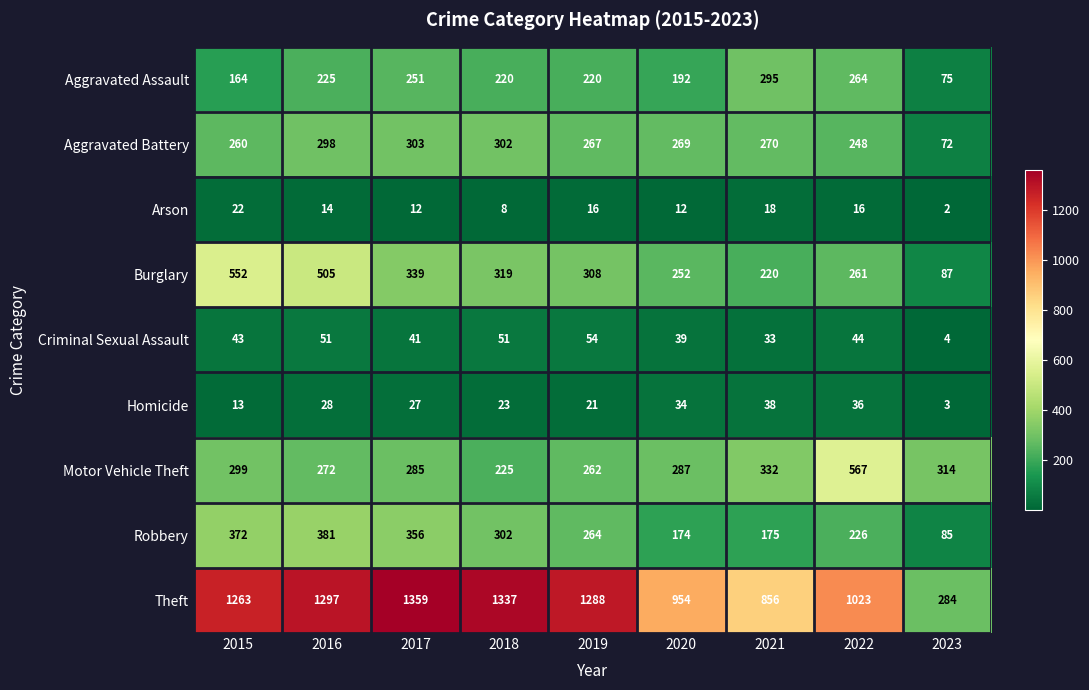

What is the average value of the Homicide series?

25